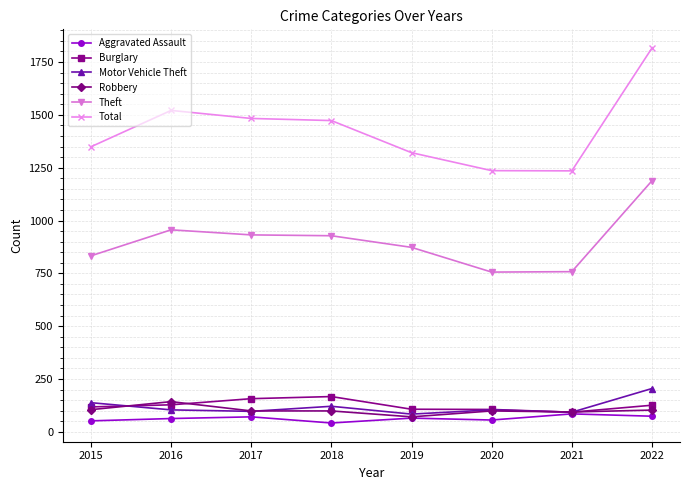

What is the difference between the Total values at 2019 and 2022?

495